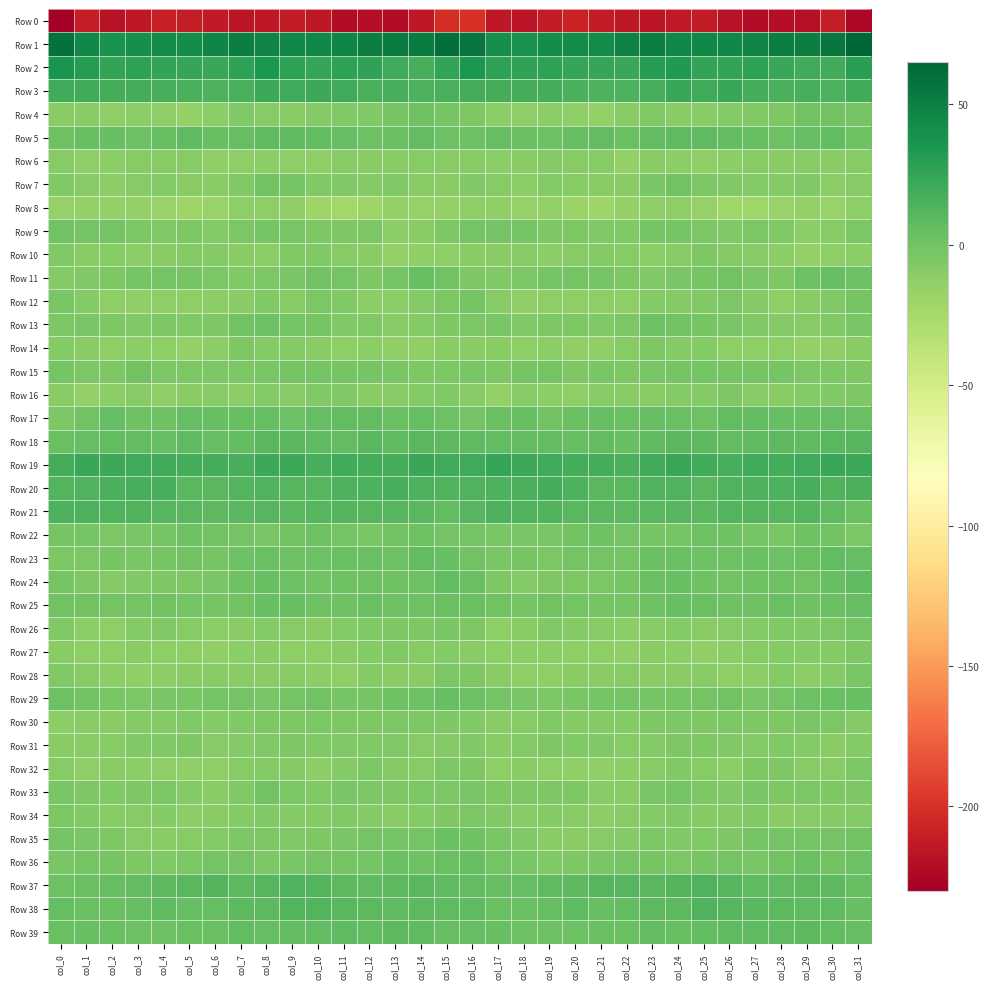

Which category has the lowest value across all series?

col_0